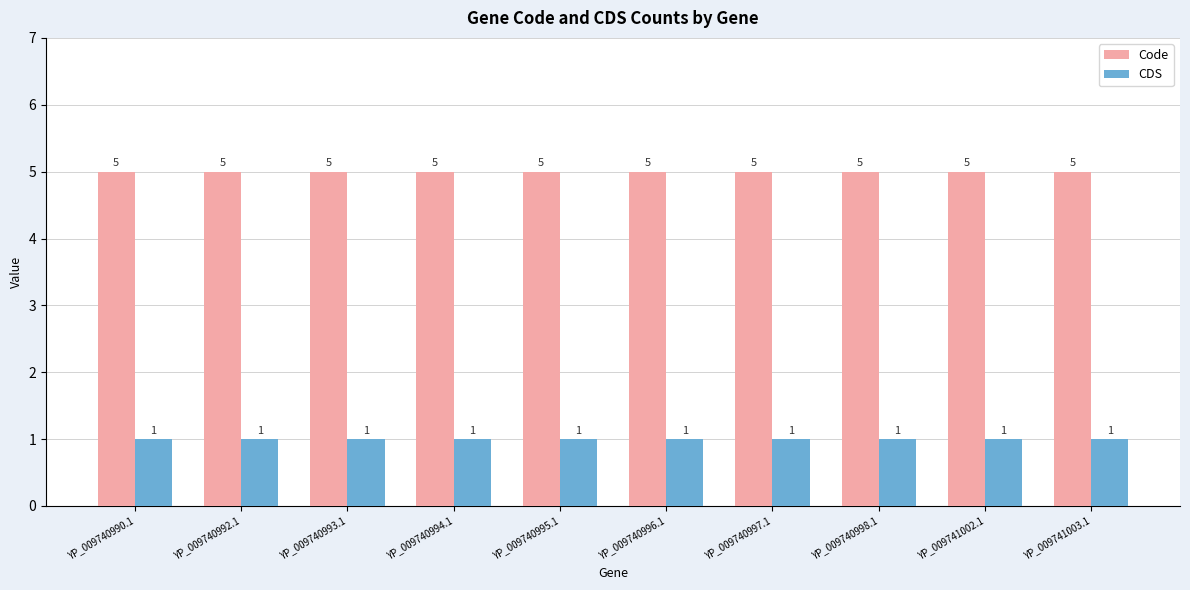

What is the maximum value shown in the chart?

5